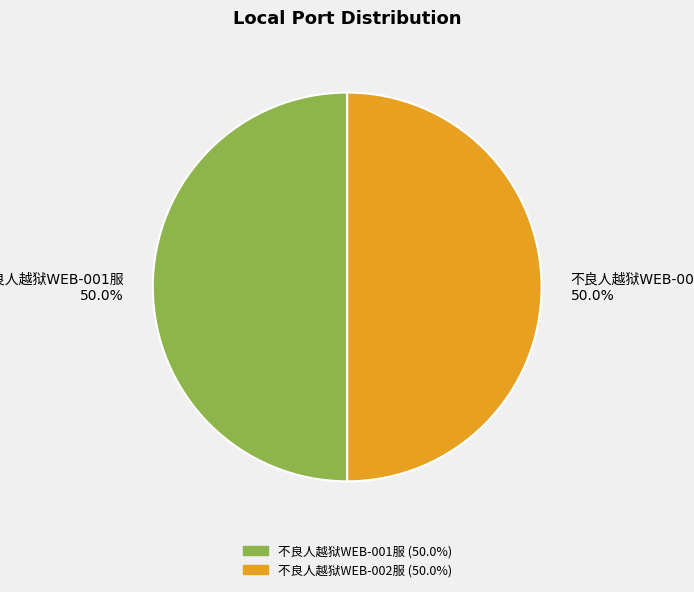

To the nearest percent, what portion does 不良人越狱WEB-001服 represent?

50%